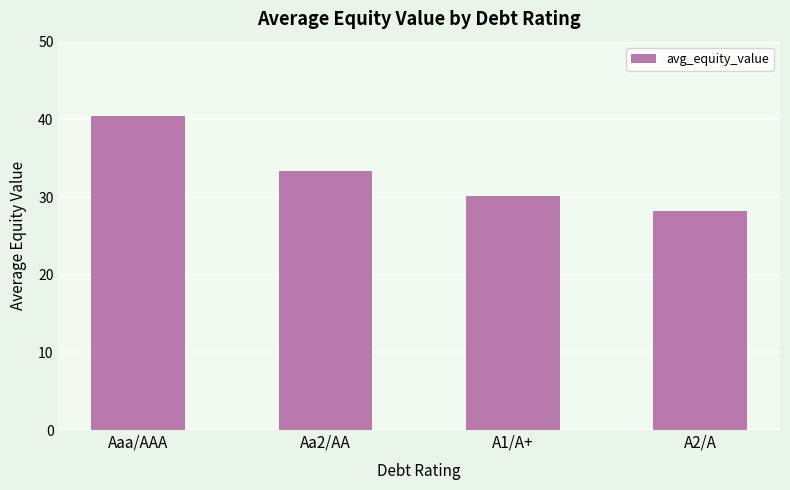

What is the ratio of the value at A1/A+ to the value at Aa2/AA?

0.9